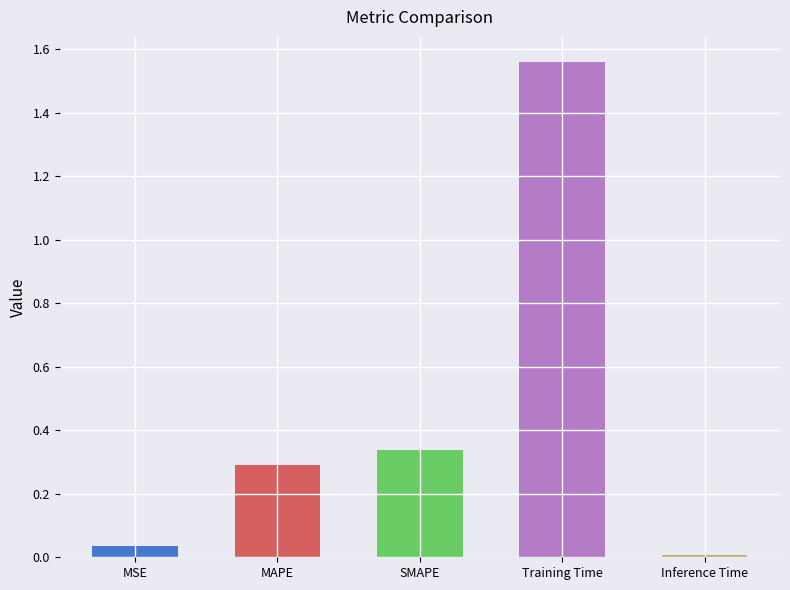

What is the label of the 3rd bar from the right?

SMAPE